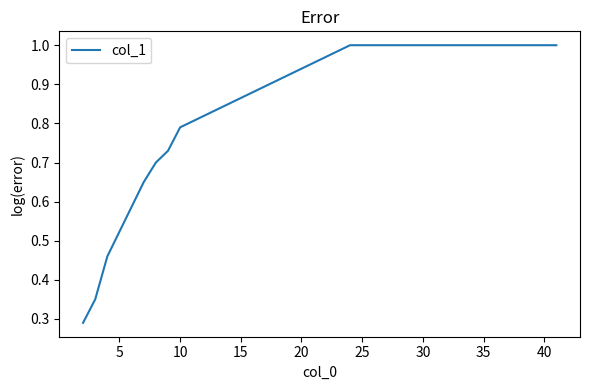

What is the greatest value displayed?

1.0